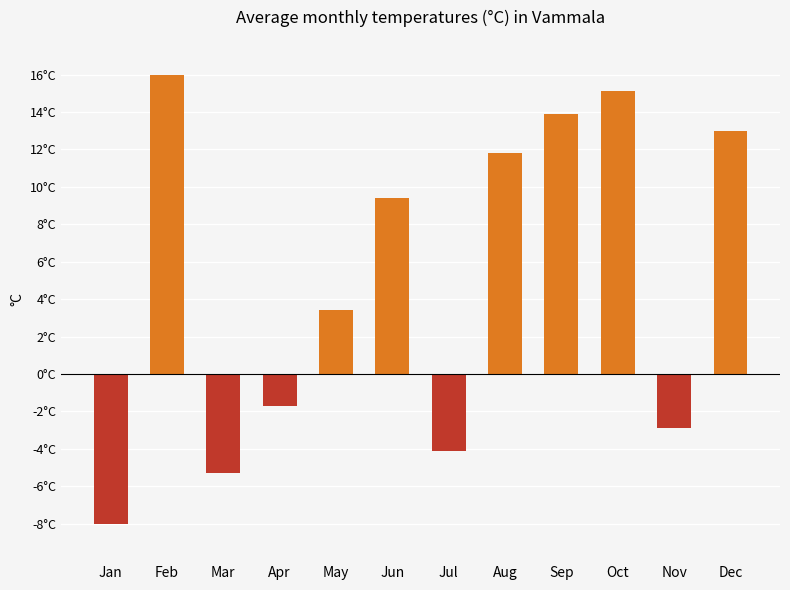

List the labels in order of value, smallest first.

Jan, Mar, Jul, Nov, Apr, May, Jun, Aug, Dec, Sep, Oct, Feb